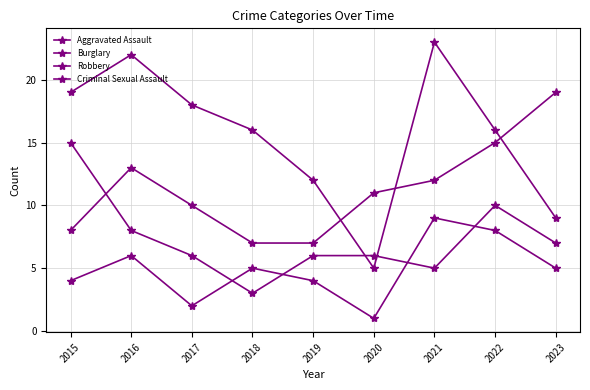

Is this an area chart (filled region under the line)?

No